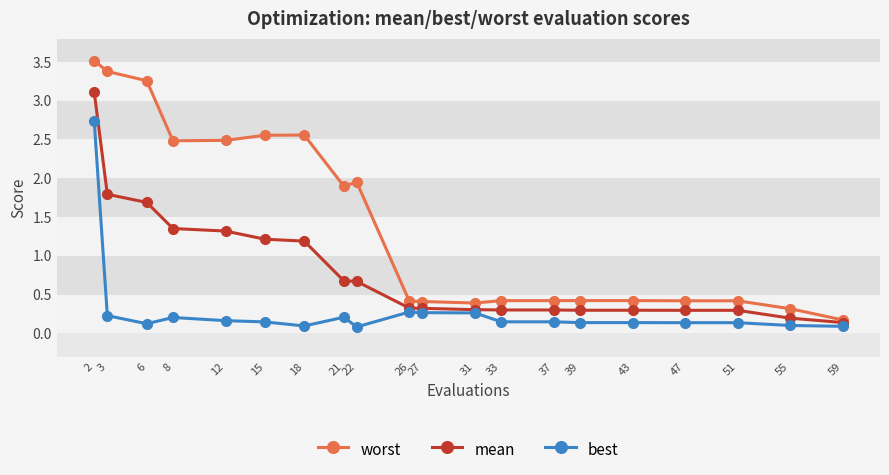

Rank the series by their maximum value, from highest to lowest.

worst, mean, best